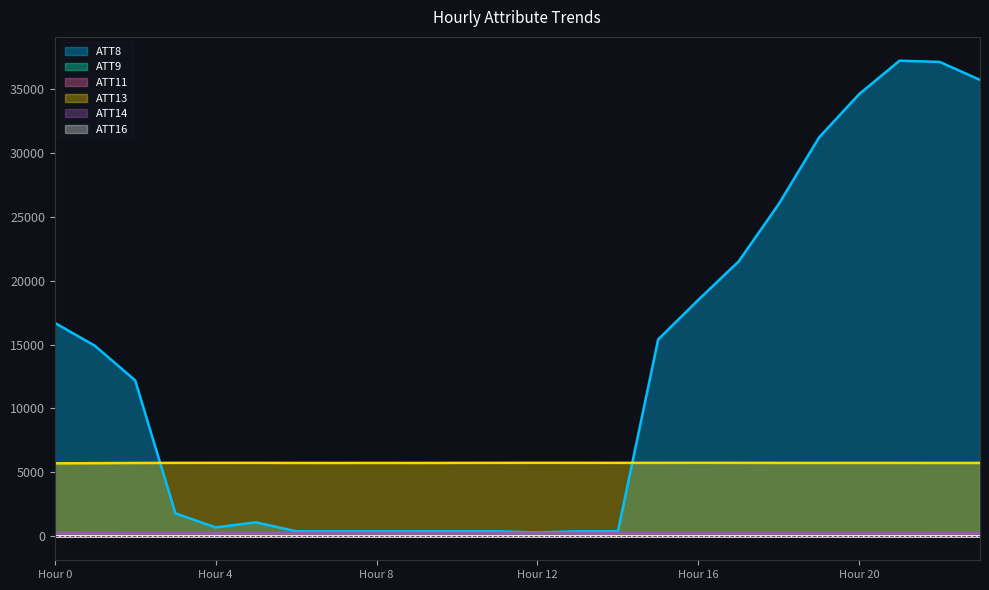

At which category is the sum across all series the highest?

21